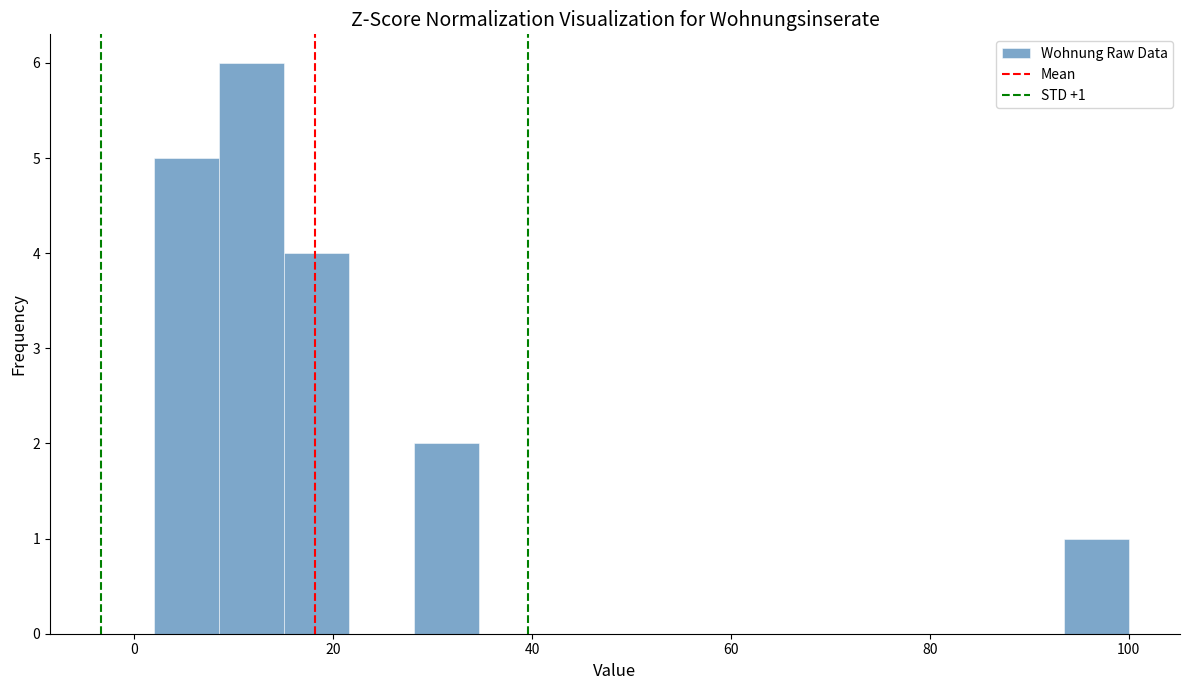

Around what value on the x-axis is the tallest bar? Give the approximate position of its centre, as read against the axis.

12